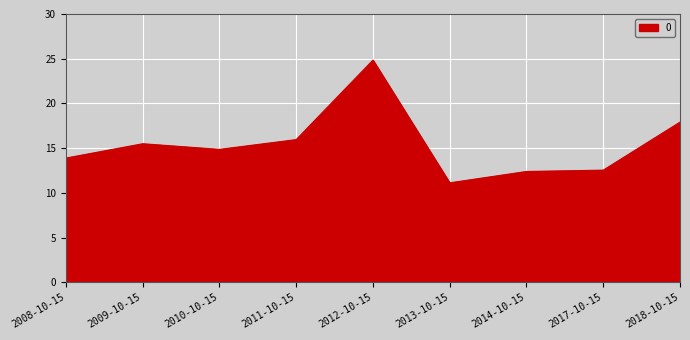

Is it true that the value at 2008-10-15 is 13.9?

True